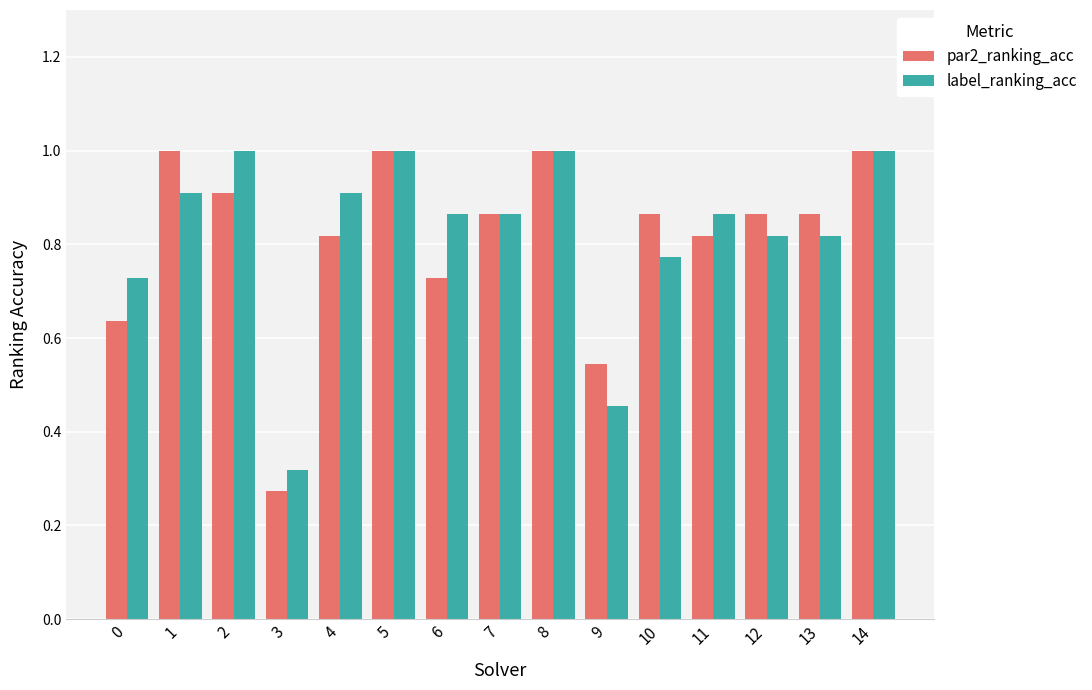

What is the maximum value for label_ranking_acc?

1.0